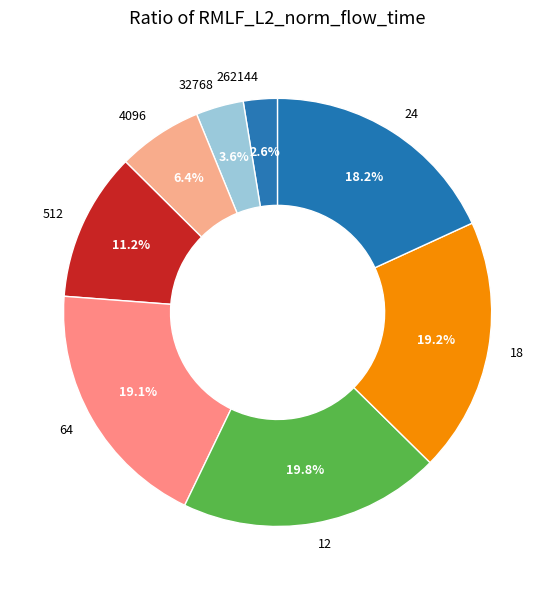

To the nearest percent, what percentage of the pie is 12?

20%